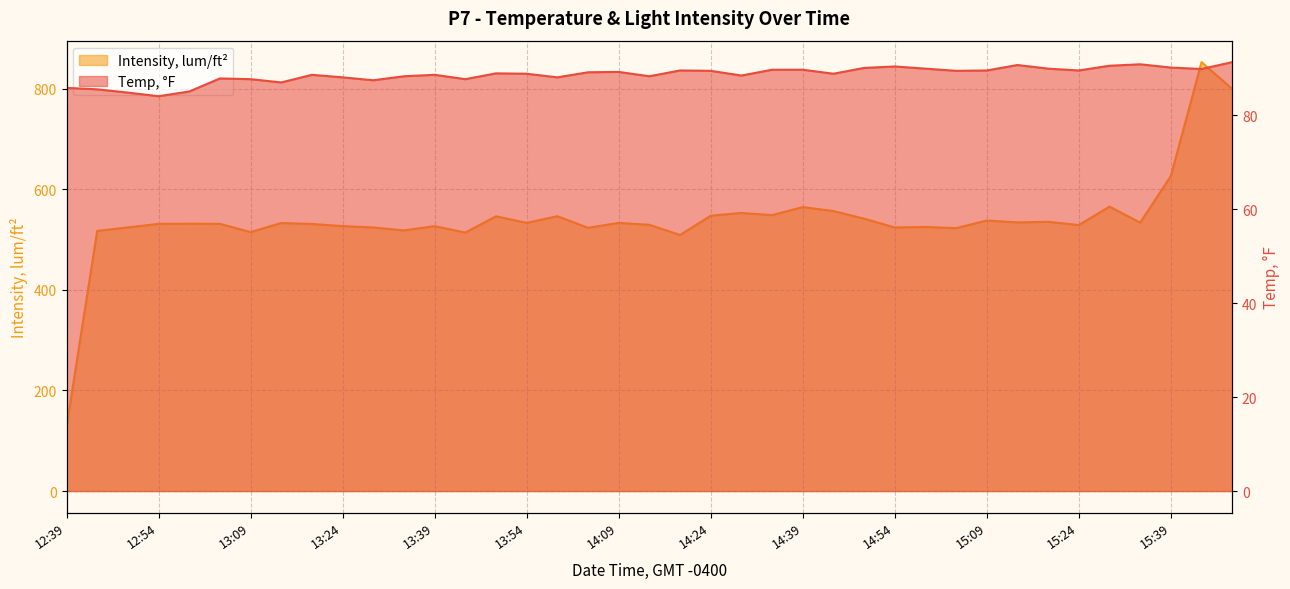

Reading right to left, transcribe all the data shown in this chart.

Temp, °F: 91.3	89.8	90.1	90.8	90.5	89.5	89.9	90.7	89.5	89.4	89.9	90.4	90.1	88.8	89.7	89.7	88.4	89.4	89.5	88.3	89.2	89.1	88.1	88.8	88.9	87.7	88.6	88.3	87.4	88.1	88.6	87.0	87.7	87.8	85.0	84.0	84.8	85.5	85.8
Intensity, lum/ft²: 799.6	852.9	626.4	533.7	565.6	528.9	535.4	534.2	538.0	522.8	525.1	524.2	541.5	556.8	564.6	548.7	553.0	547.5	509.2	529.4	533.2	523.5	546.5	533.2	546.3	514.0	526.8	518.2	524.2	526.8	531.1	533.0	514.9	531.3	531.6	531.3	524.2	517.3	128.0